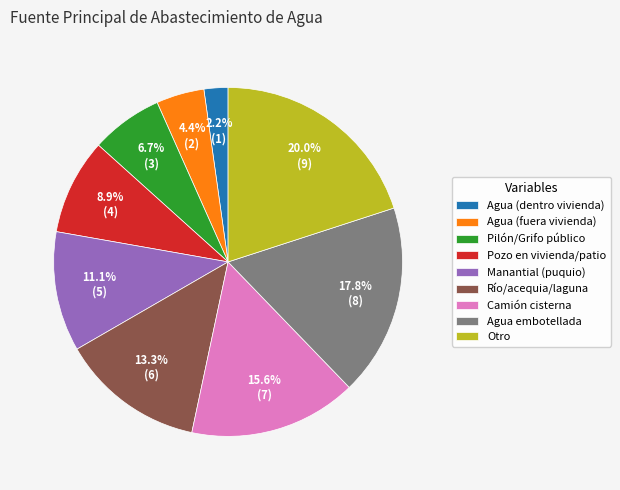

Which category has the smallest portion of the pie?

Agua (dentro vivienda)